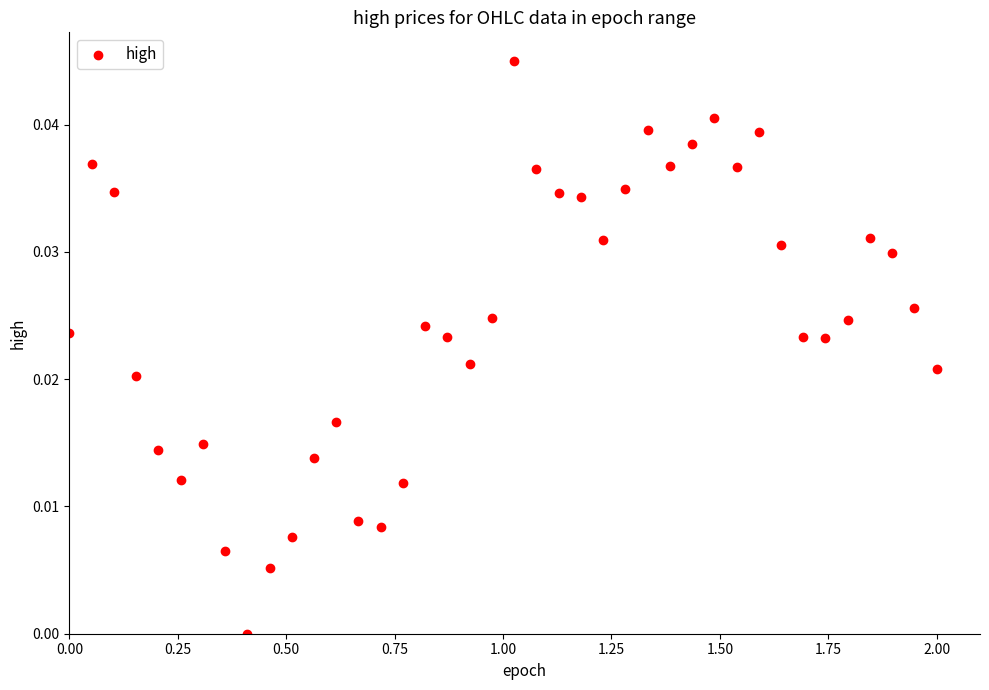

What is the range of X values (max minus min)?

2.0